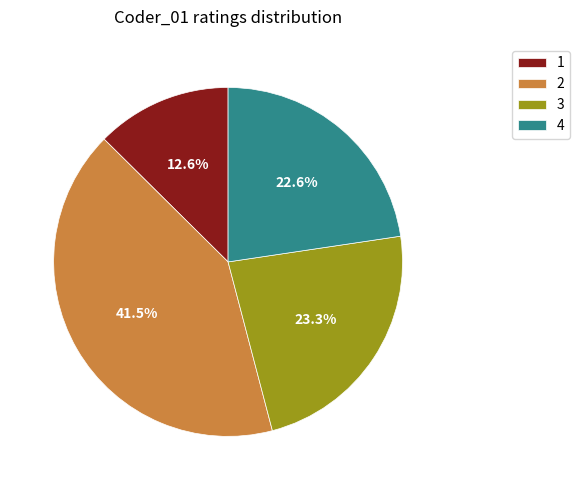

Does any single category account for the majority?

No